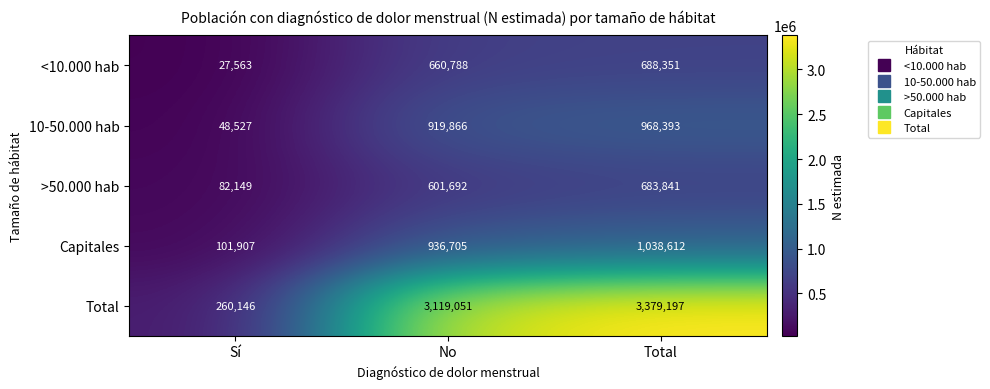

At how many categories does at least one series exceed 1782377?

2